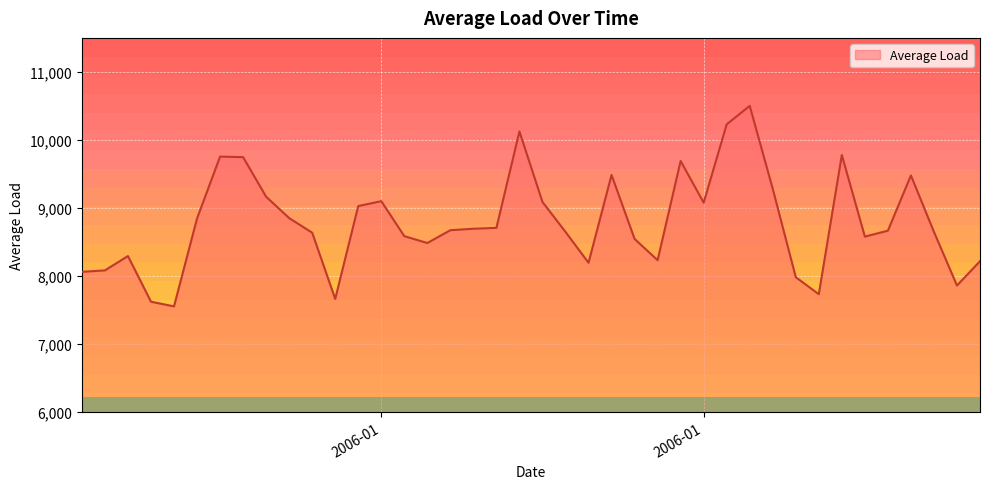

What is the minimum value shown in the chart?

7552.8